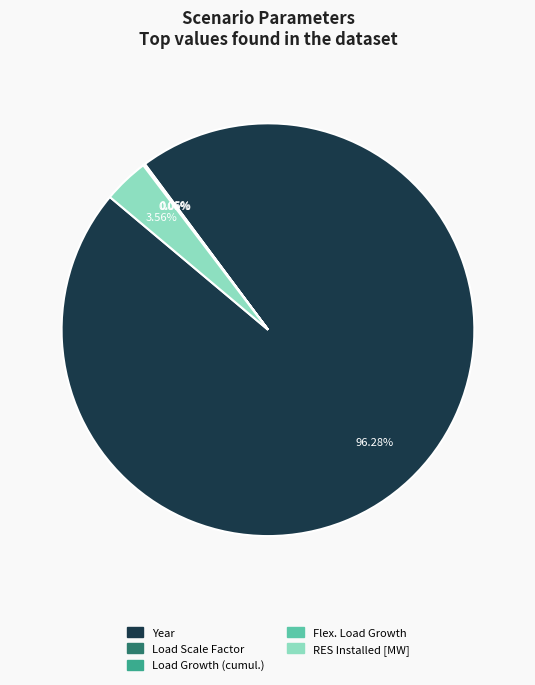

Is there a majority slice in this chart?

Yes